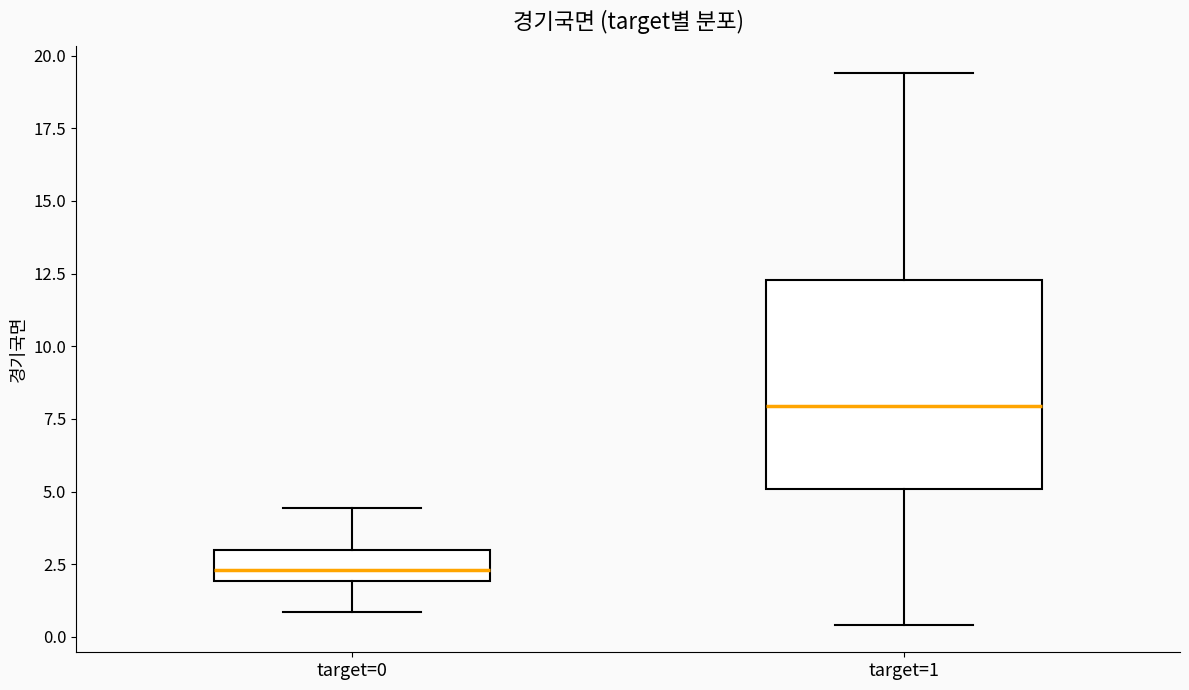

Where does the upper whisker of the box for target=0 end on the y-axis? The values are not printed on the chart, so give them approximately, as read against the axis.

4.5